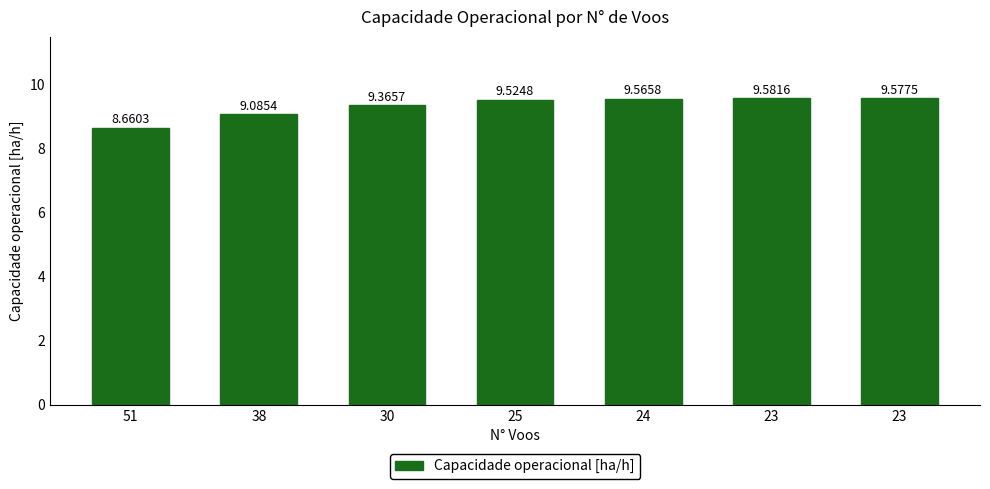

Rank the categories by value from lowest to highest.

51, 38, 30, 25, 24, 23, 23